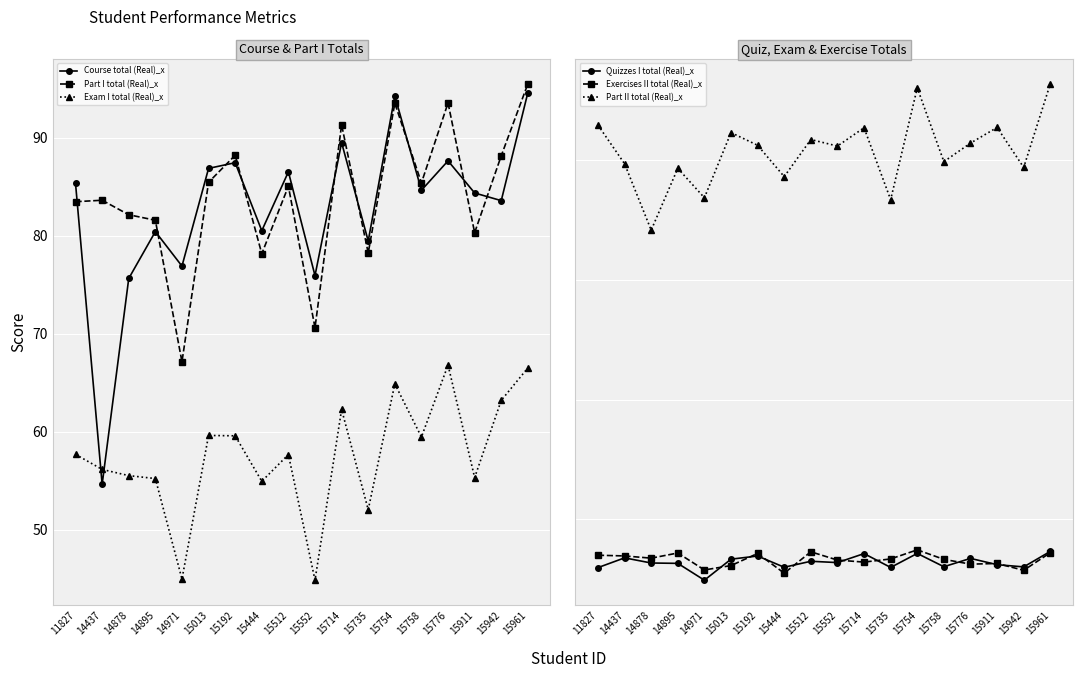

At which category is the sum across all series the highest?

15961